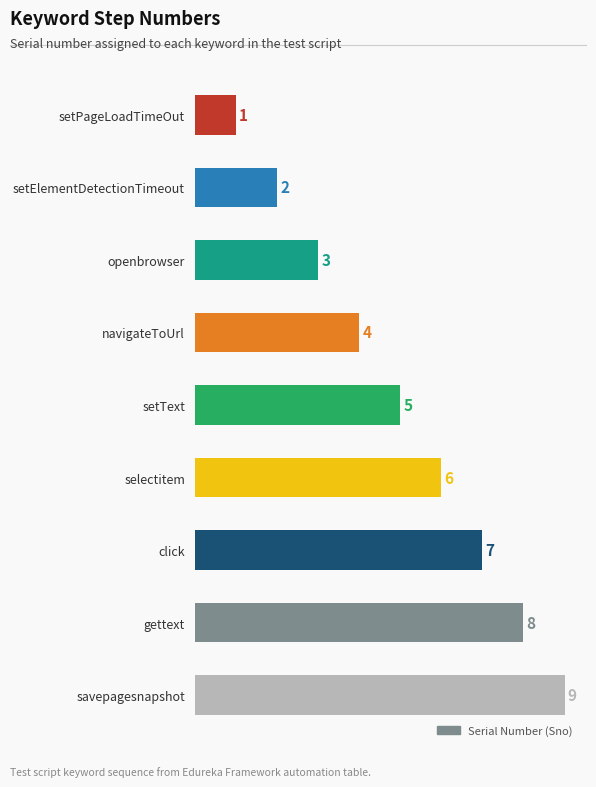

Does the chart contain stacked bars?

No